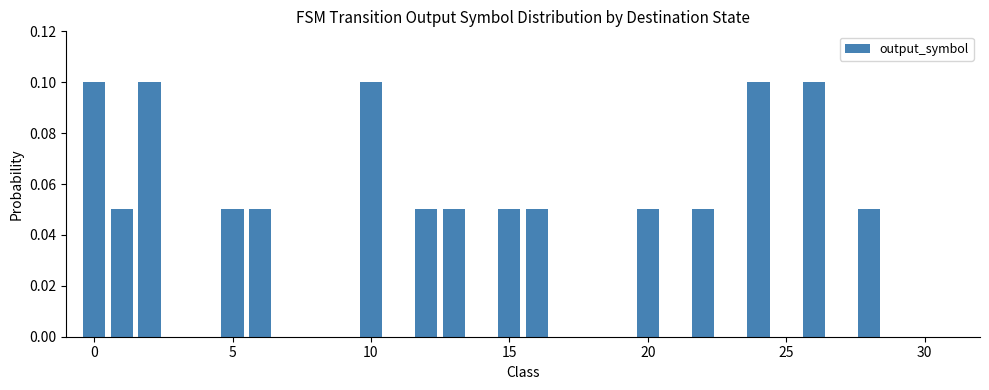

Count the number of categories in the chart.

23